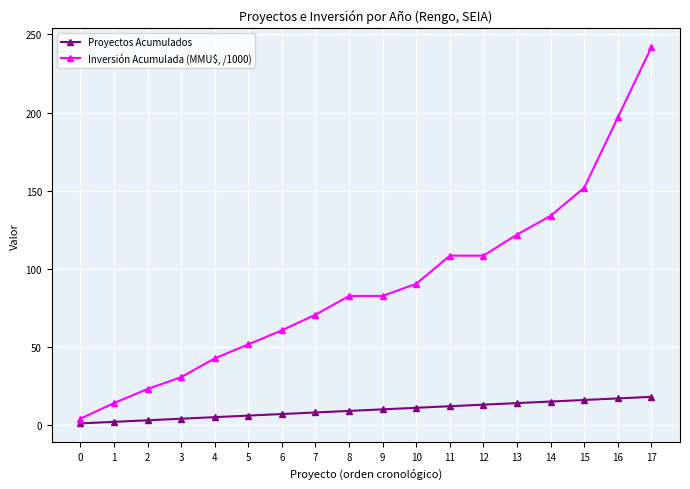

What is the difference between the second highest and minimum values in the Inversión Acumulada (MMU$, /1000) series?

192.9